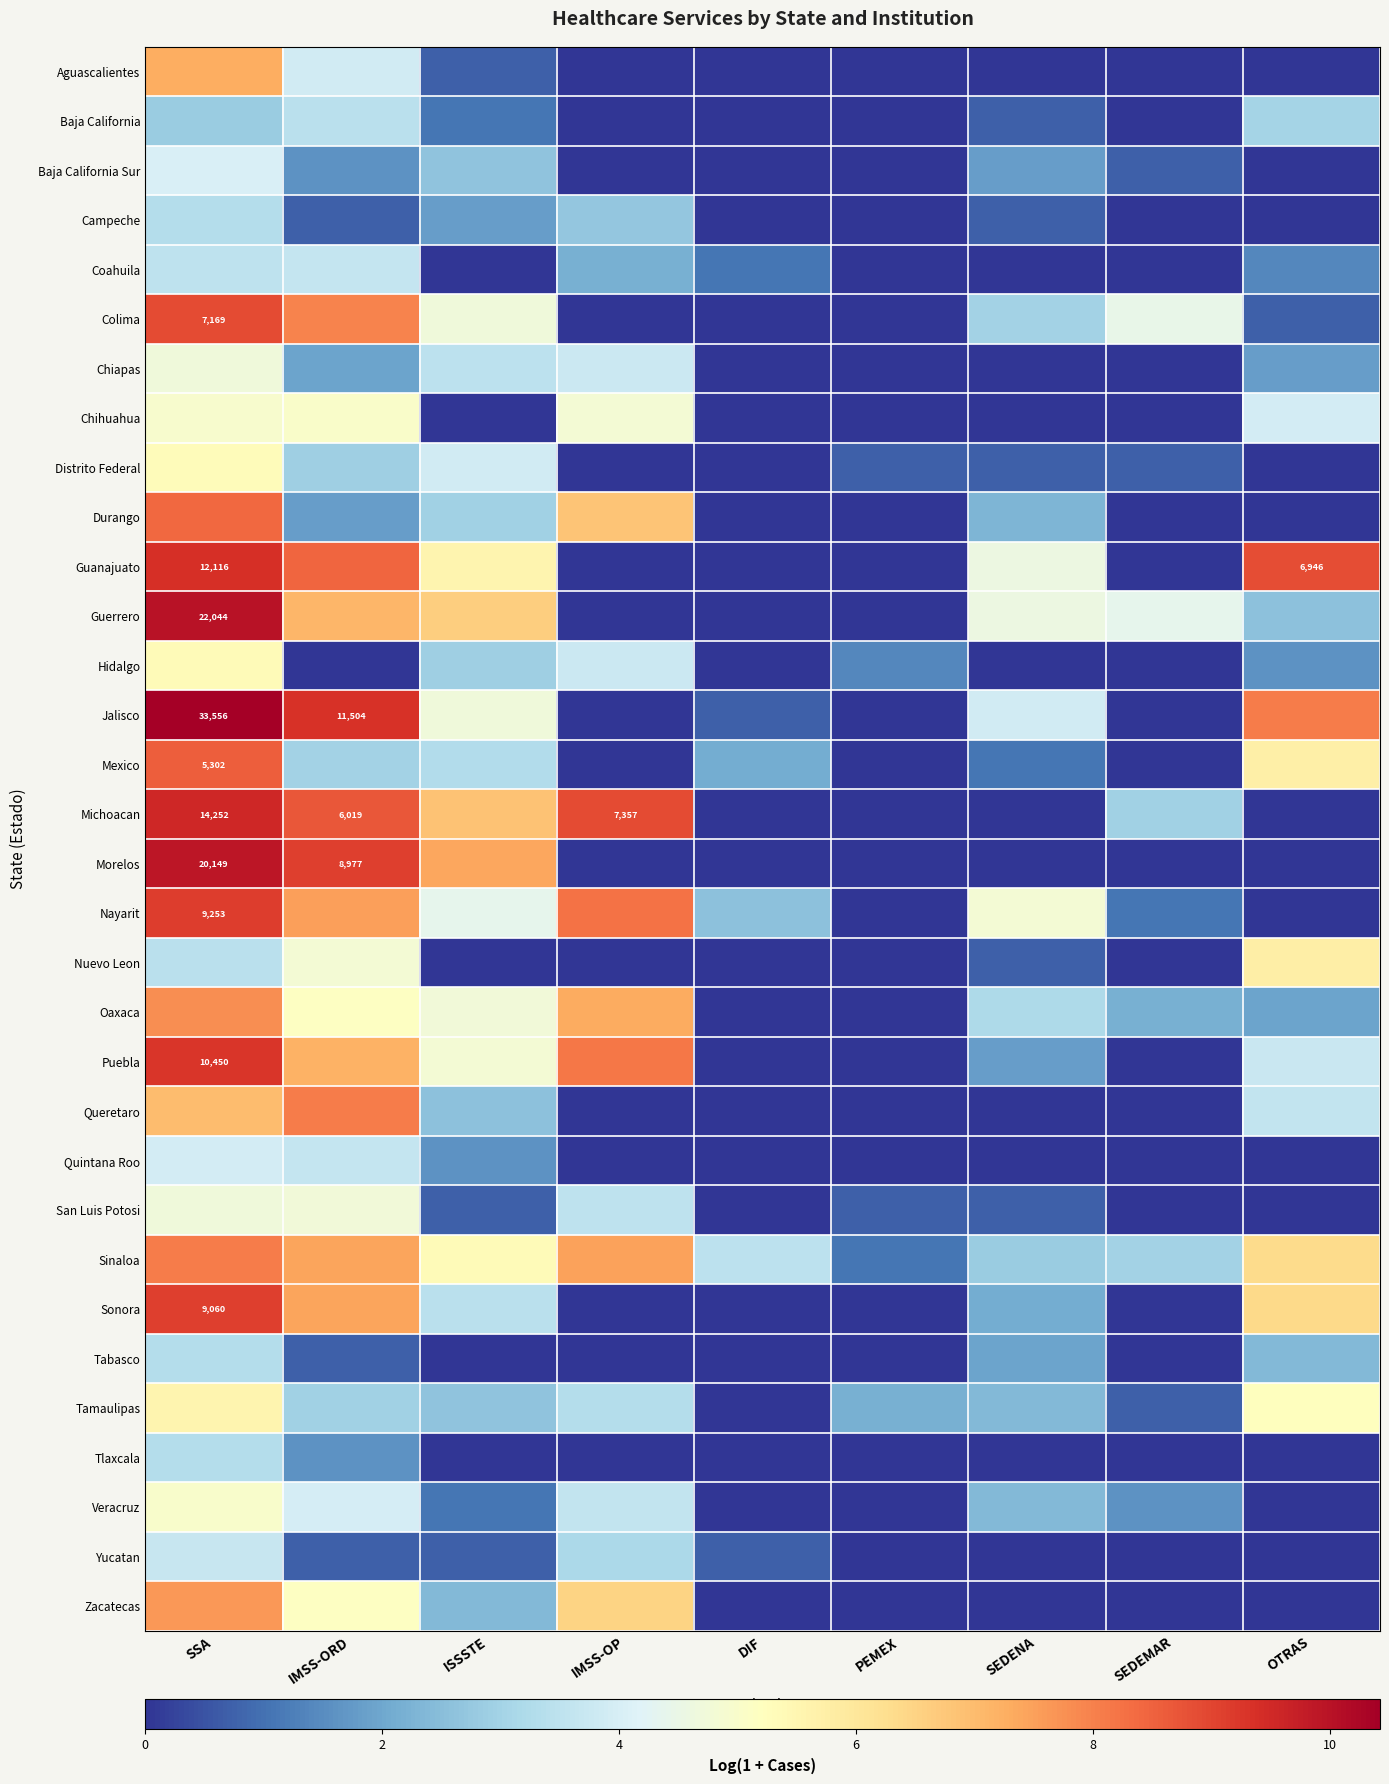

What is the sum of all Yucatan values?

8.9